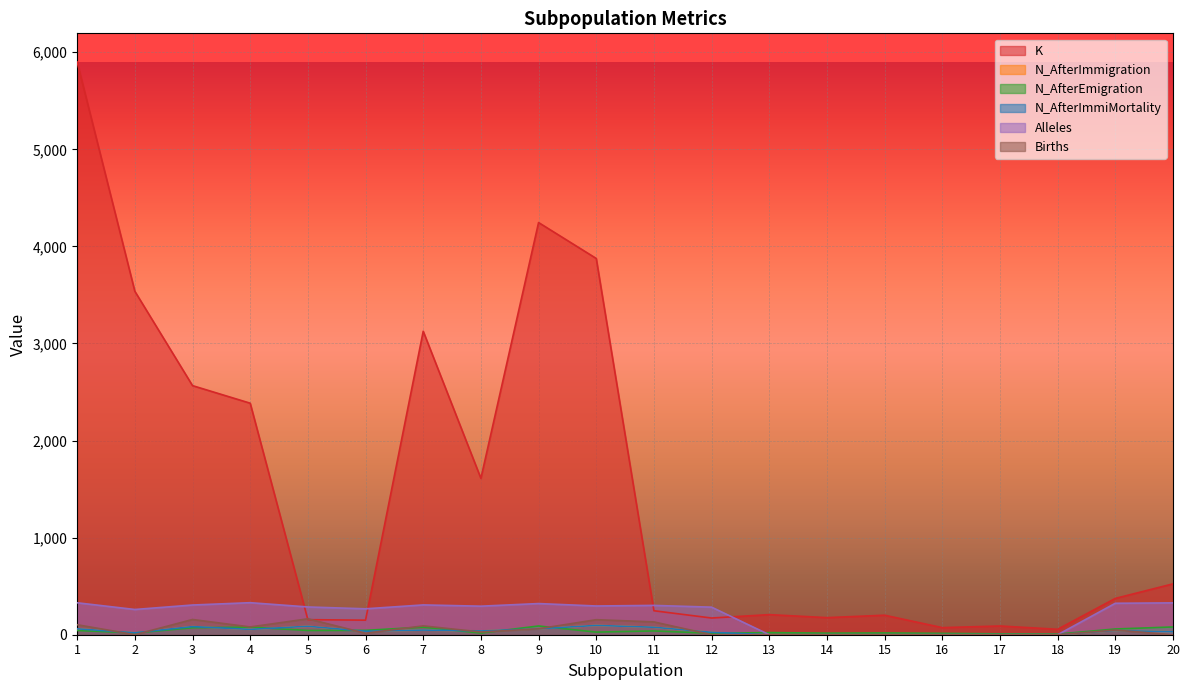

Where is the first local minimum for K?

6